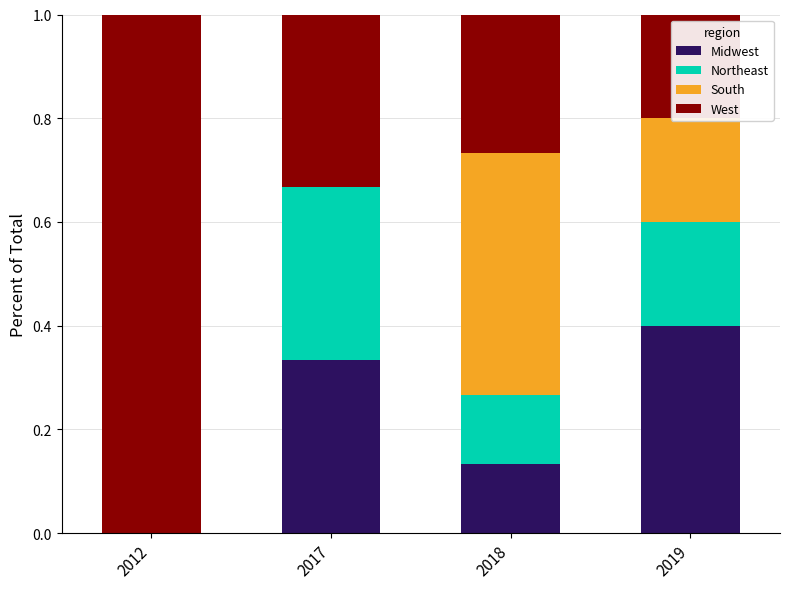

At which label does Midwest reach its peak?

2019